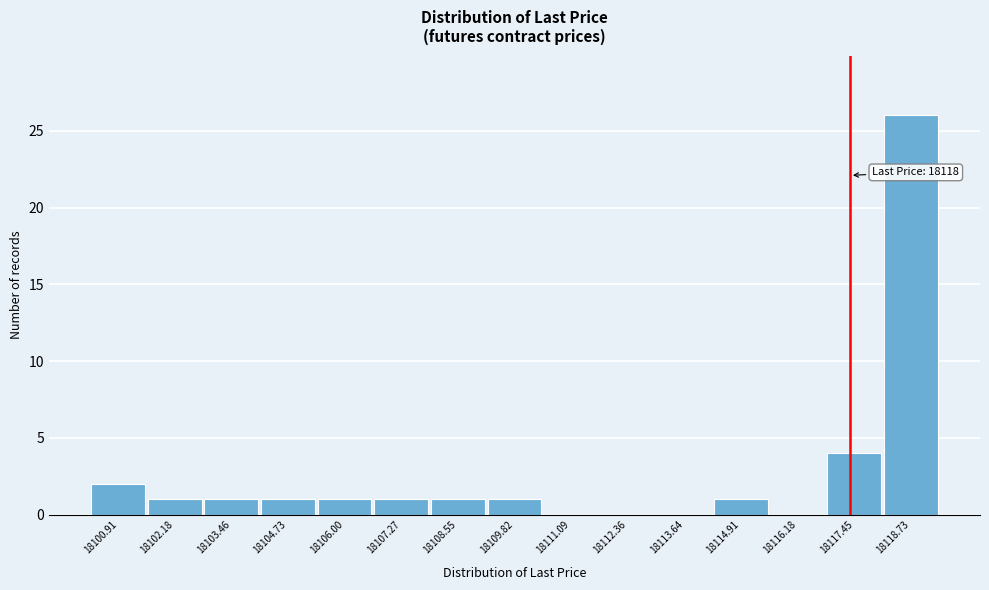

Reading left to right, list all the values displayed in this chart.

18100.91=2	18102.18=1	18103.46=1	18104.73=1	18106.00=1	18107.27=1	18108.55=1	18109.82=1	18111.09=0	18112.36=0	18113.64=0	18114.91=1	18116.18=0	18117.45=4	18118.73=26